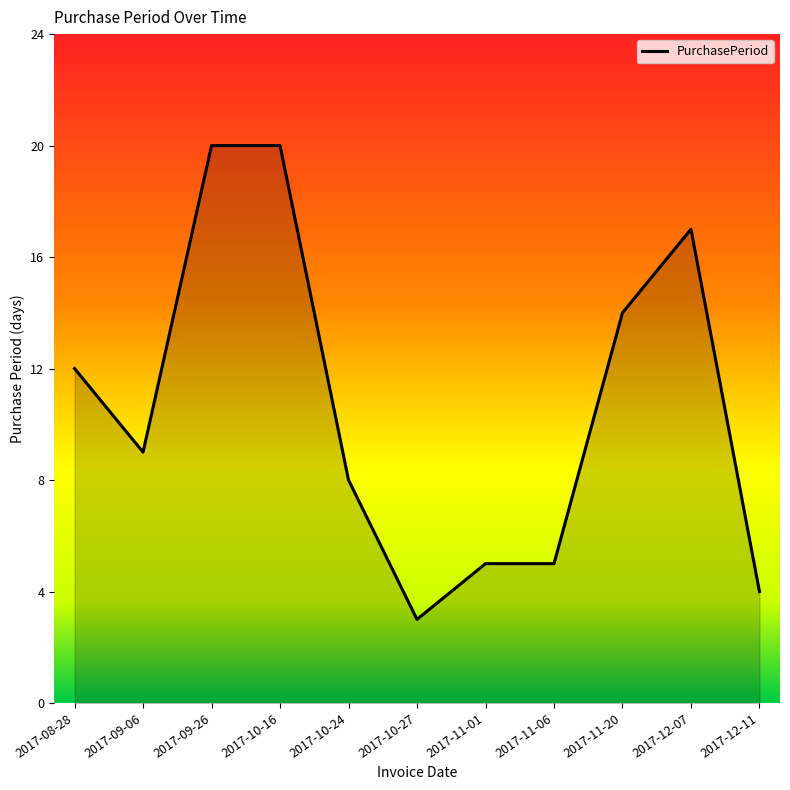

Approximately how many times larger is the value at 2017-11-01 compared to 2017-10-24?

0.6